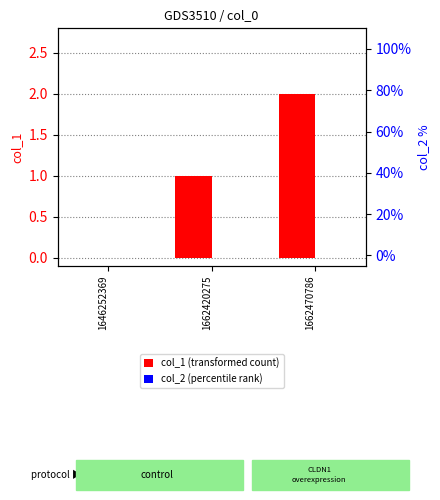

What are all the series names shown in the legend?

col_1 (transformed count), col_2 (percentile rank)